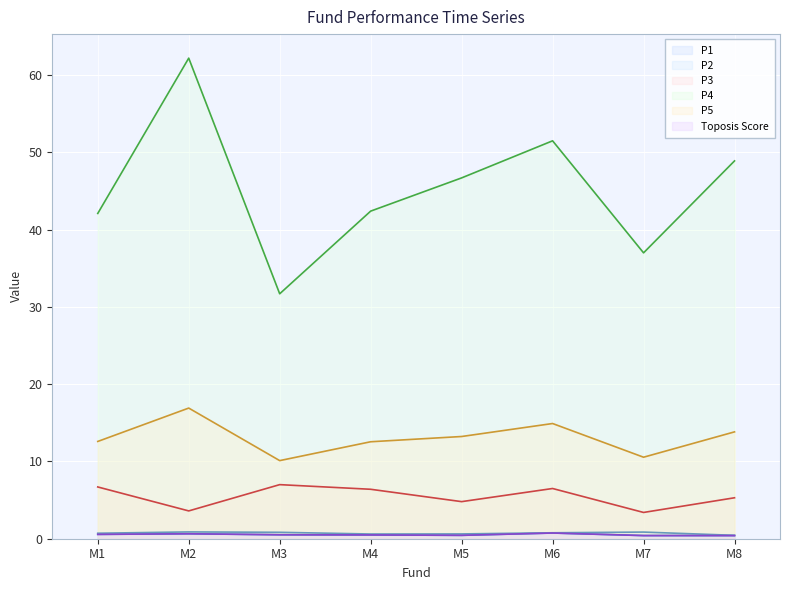

How many P3 values are between 4 and 6?

2